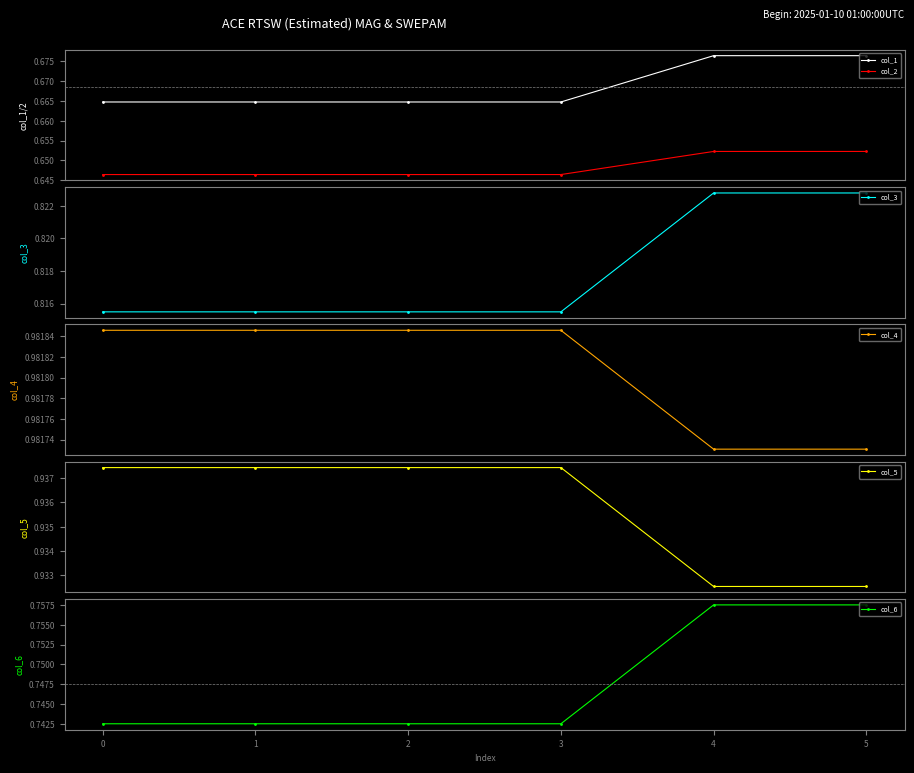

True or false: col_1 has more than 2 points higher than both neighbors.

False